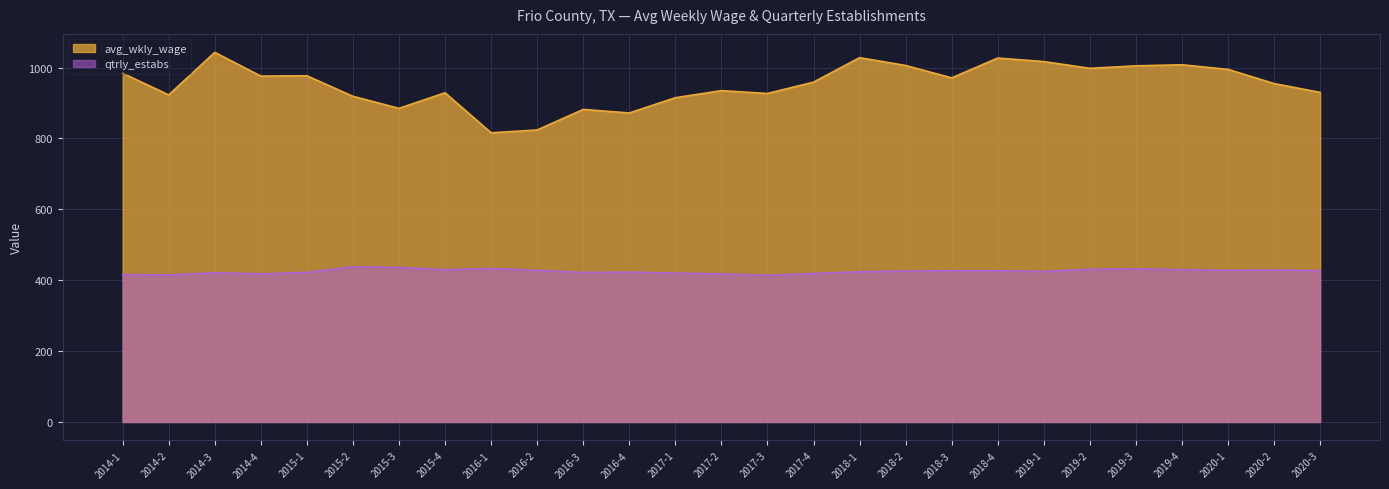

True or false: qtrly_estabs and avg_wkly_wage cross at least once.

False